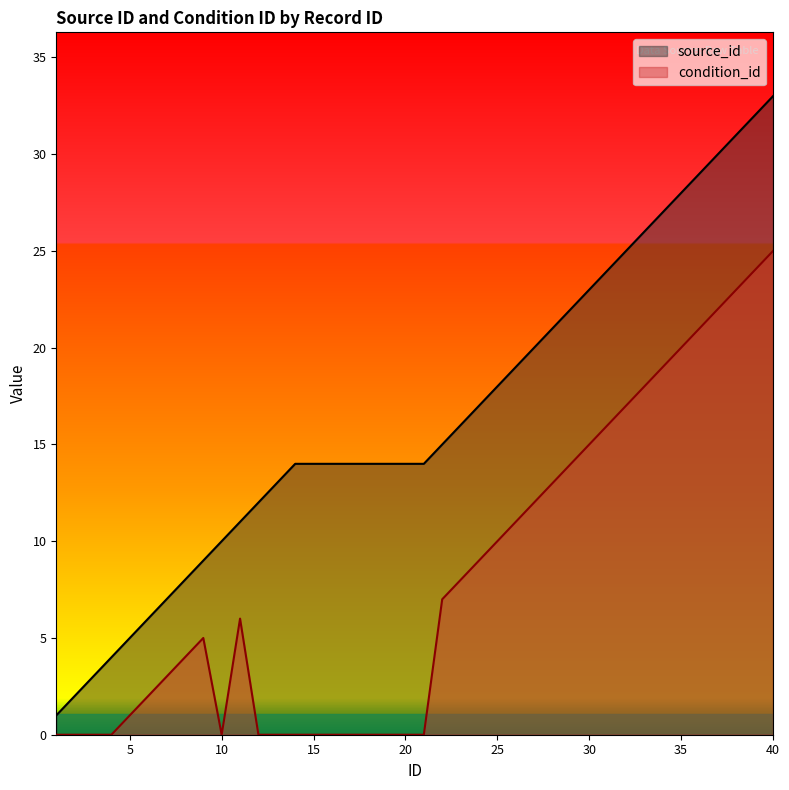

List the labels in order of source_id value, smallest first.

1, 2, 3, 4, 5, 6, 7, 8, 9, 10, 11, 12, 13, 14, 15, 16, 17, 18, 19, 20, 21, 22, 23, 24, 25, 26, 27, 28, 29, 30, 31, 32, 33, 34, 35, 36, 37, 38, 39, 40